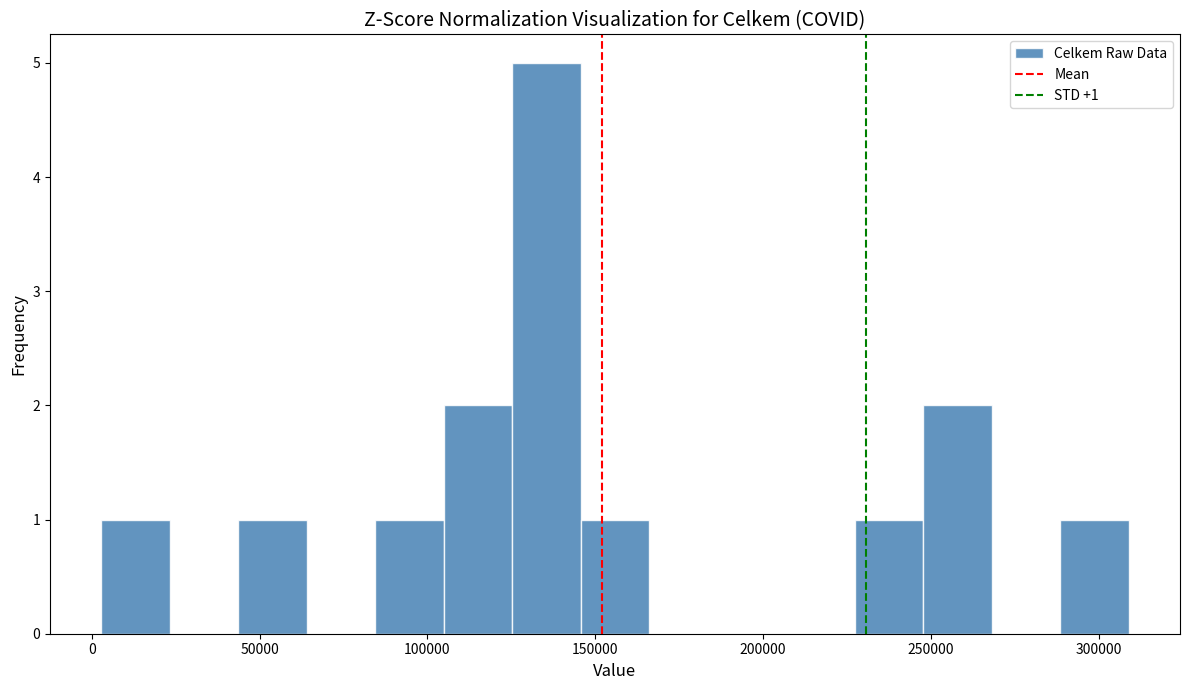

Over which range of the x-axis is the bar tallest?

125000 to 145000